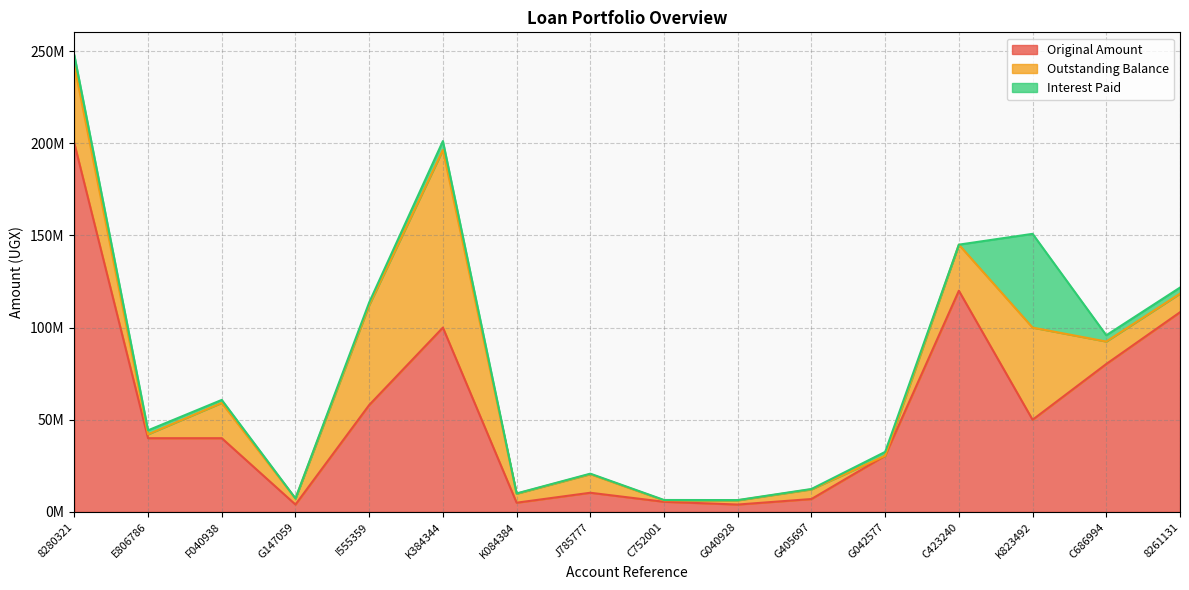

Reading left to right, list all the values displayed in this chart.

Original Amount: 8280321=200000000	E806786=40000000	F040938=40000000	G147059=4000000	I555359=58000000	K384344=100000000	K084384=5000000	J785777=10400000	C752001=5500000	G040928=4000000	G405697=7000000	G042577=30500000	C423240=120000000	K823492=50000000	C686994=80253525	8261131=108333331
Outstanding Balance: 8280321=42124427	E806786=2111731	F040938=19169028	G147059=3223421	I555359=54161896	K384344=96368856	K084384=4873023	J785777=10089348	C752001=771866	G040928=2277154	G405697=5229644	G042577=0	C423240=25000000	K823492=50000000	C686994=12175105	8261131=10091118
Interest Paid: 8280321=5667612	E806786=2157748	F040938=1595680	G147059=114137	I555359=1473813	K384344=4822925	K084384=155049	J785777=261780	C752001=200481	G040928=146316	G405697=209487	G042577=2068278	C423240=0	K823492=50863014	C686994=3410502	8261131=3280830